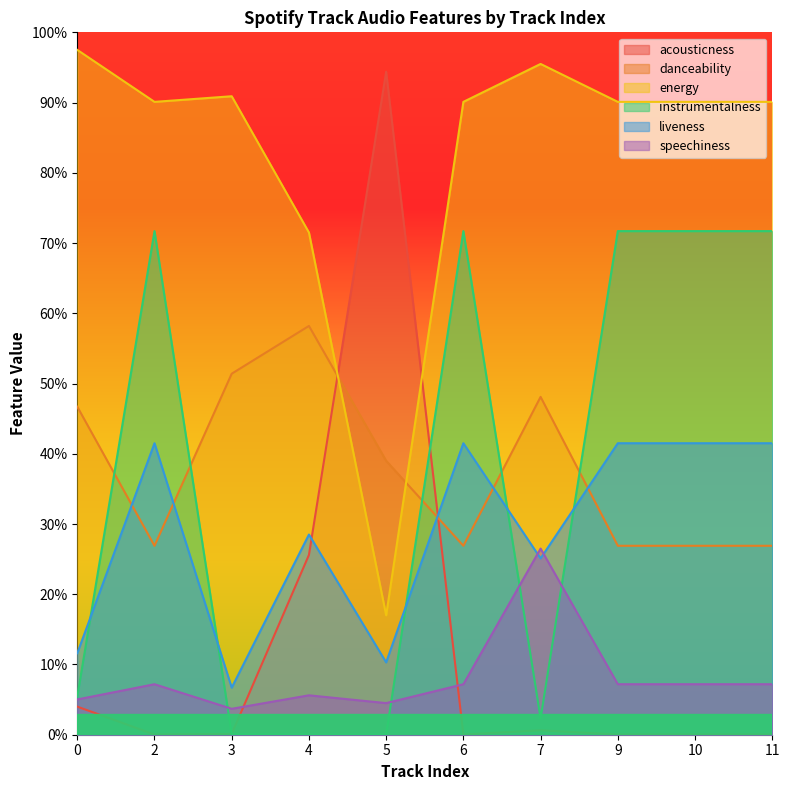

Rank the series at 7 from lowest to highest value.

acousticness, instrumentalness, liveness, speechiness, danceability, energy